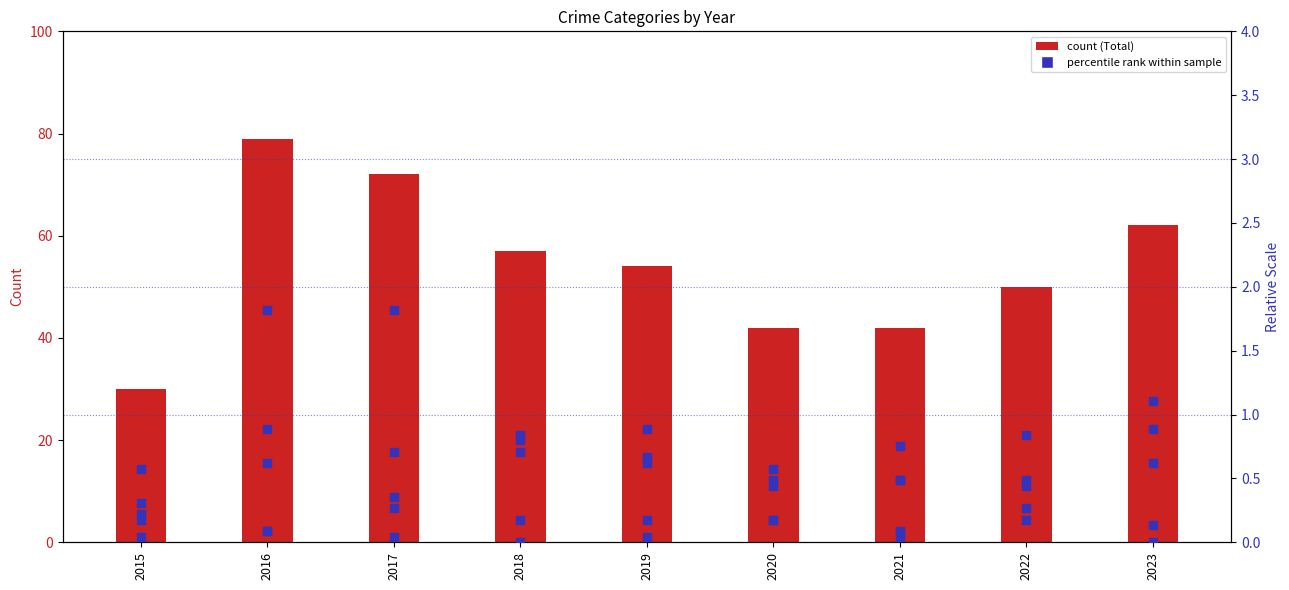

Which series reaches the maximum Y coordinate?

count (Total)